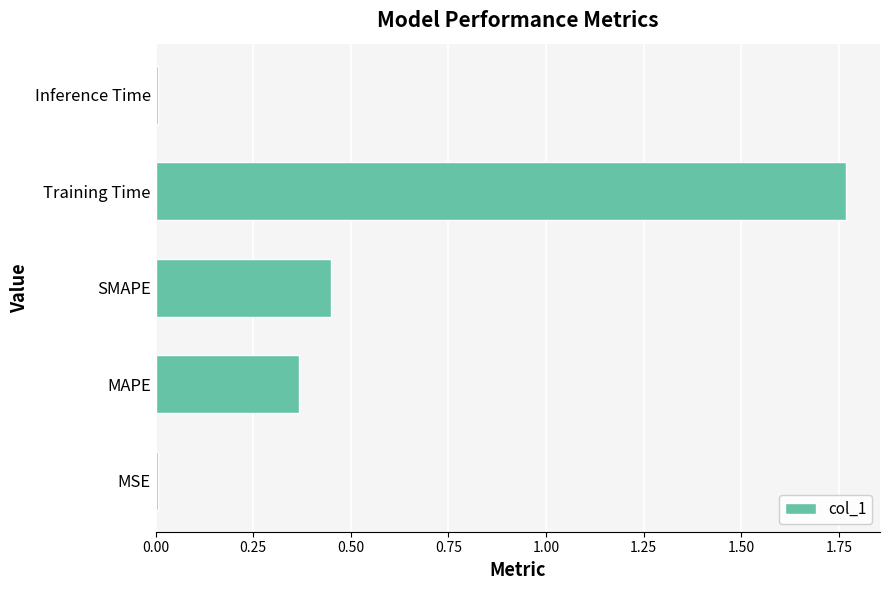

At which category does the chart reach its peak across all series?

Training Time